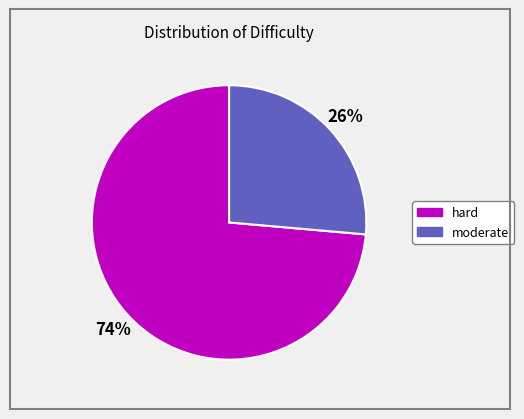

Approximately how many times larger is the value at moderate compared to hard?

0.4